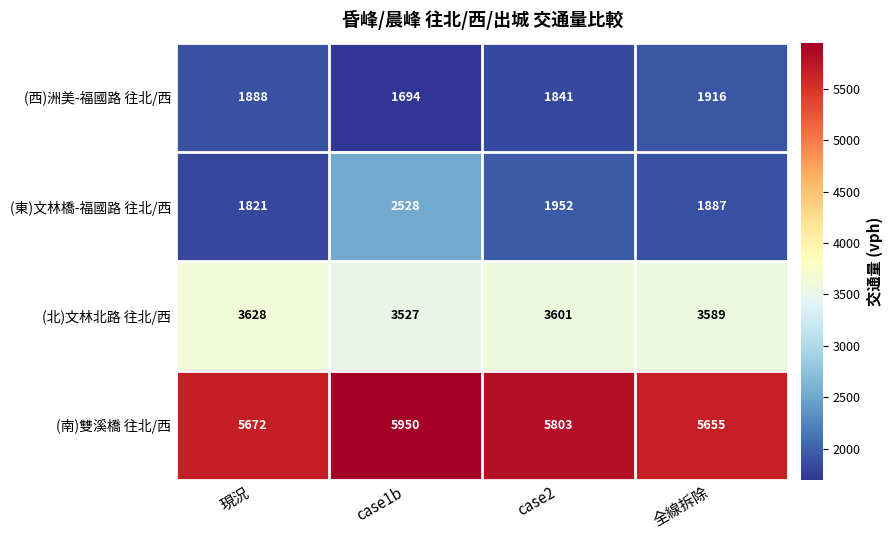

What is the difference between the maximum and second lowest values in the (南)雙溪橋 往北/西 series?

278